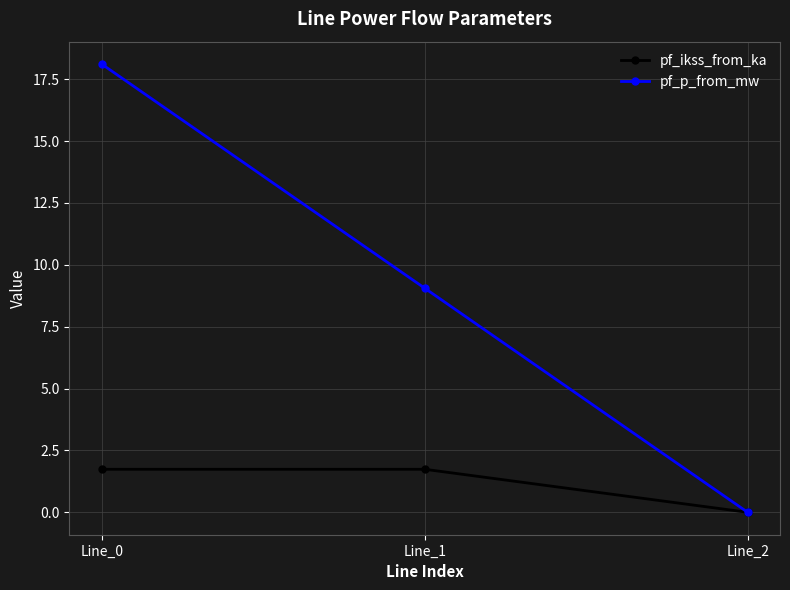

The value of pf_ikss_from_ka at Line_1 is 1.7. True or false?

True